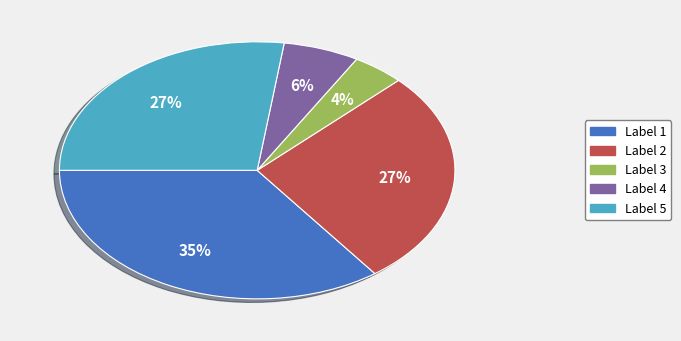

To the nearest percent, what is the difference between the largest and smallest slice percentages?

31%